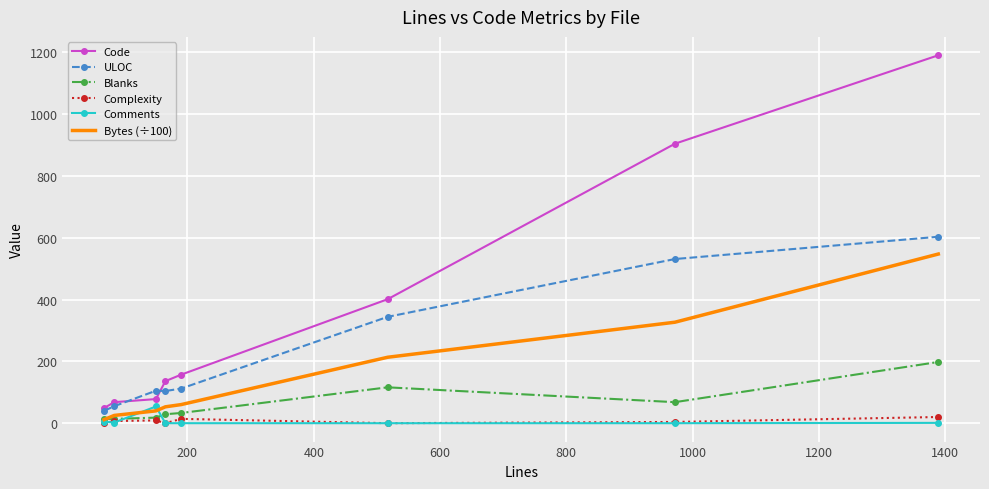

What is the greatest value displayed?

1190.0